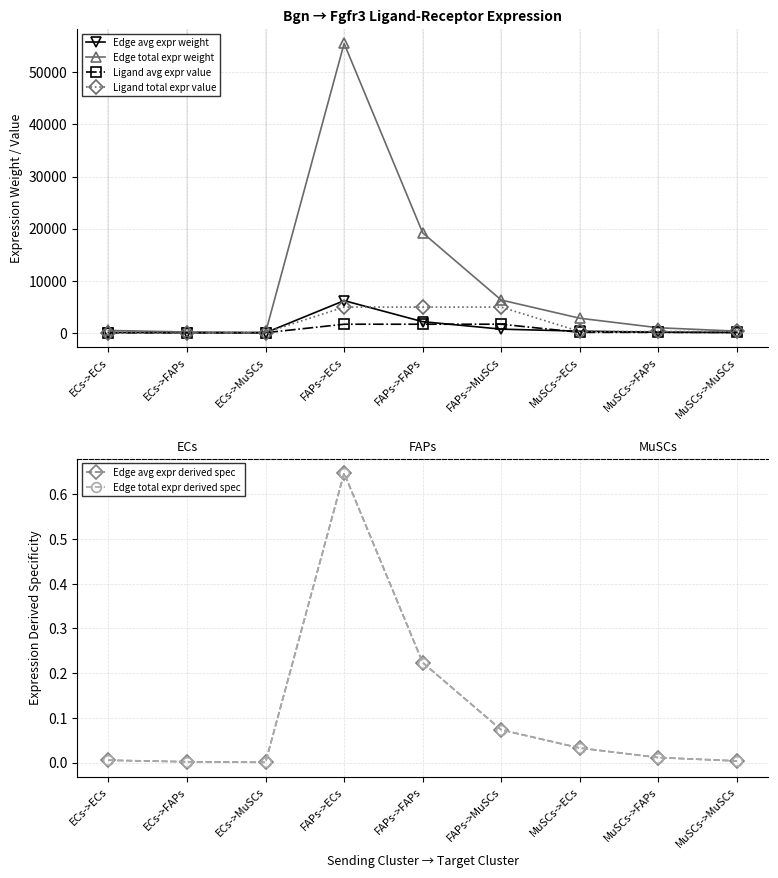

At ECs->MuSCs, list the series in order from largest to smallest.

Edge total expr weight, Ligand total expr value, Ligand avg expr value, Edge avg expr weight, Edge avg expr derived spec, Edge total expr derived spec